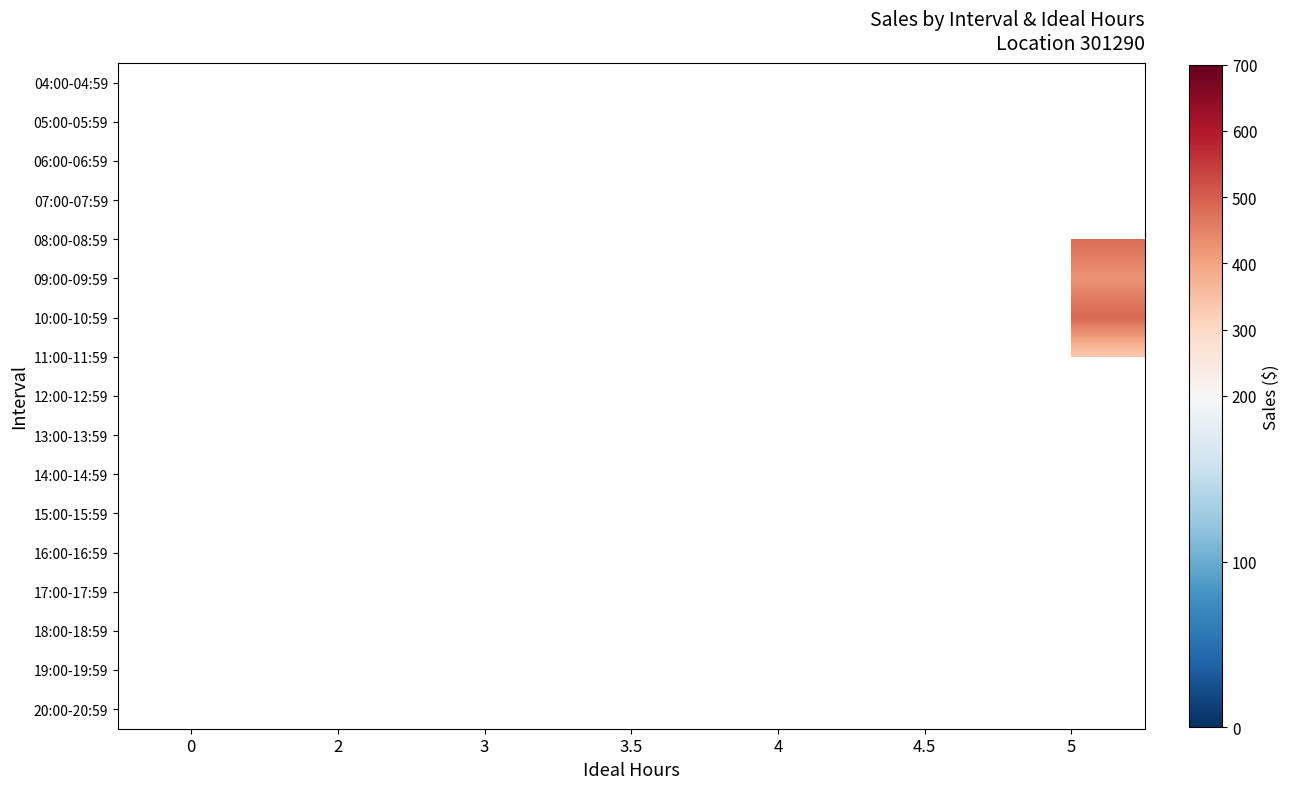

Rank the series at 3.5 from lowest to highest value.

04:00-04:59, 05:00-05:59, 06:00-06:59, 07:00-07:59, 08:00-08:59, 09:00-09:59, 10:00-10:59, 11:00-11:59, 12:00-12:59, 13:00-13:59, 14:00-14:59, 15:00-15:59, 16:00-16:59, 17:00-17:59, 18:00-18:59, 19:00-19:59, 20:00-20:59